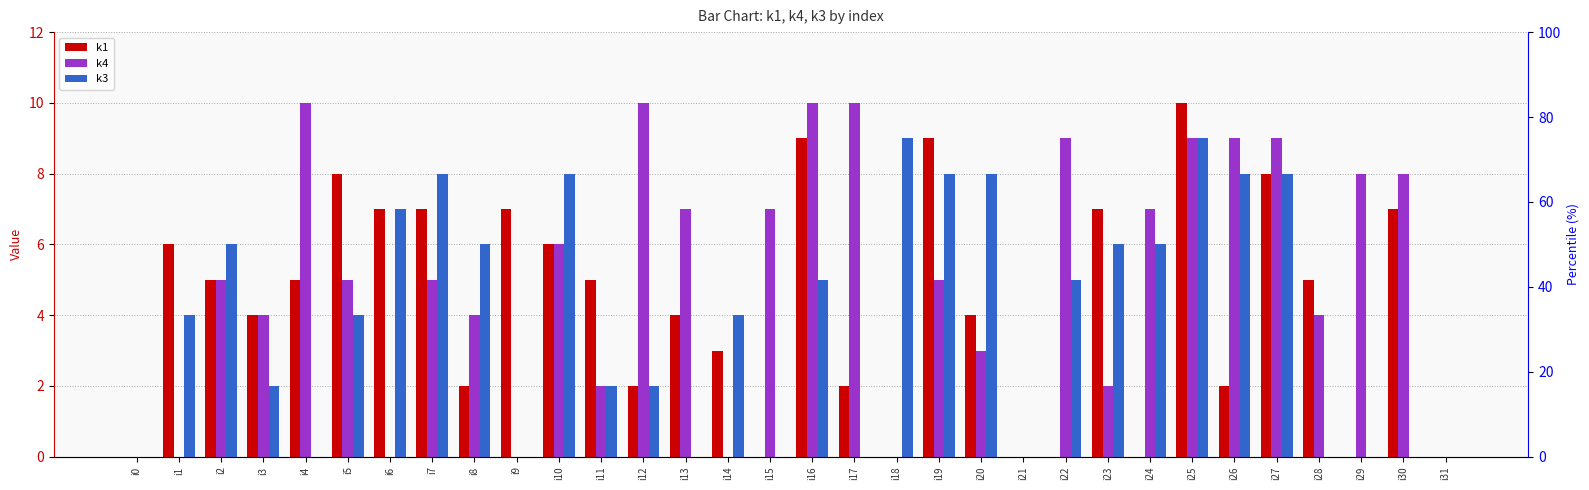

At which category does the chart reach its minimum across all series?

i0